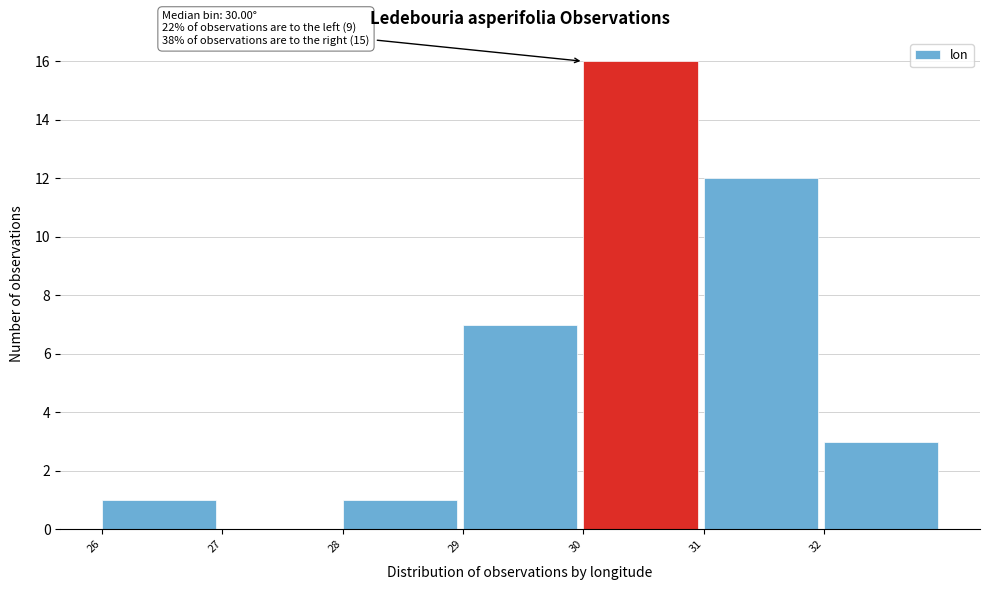

Which range on the x-axis has the tallest bar?

30 to 31